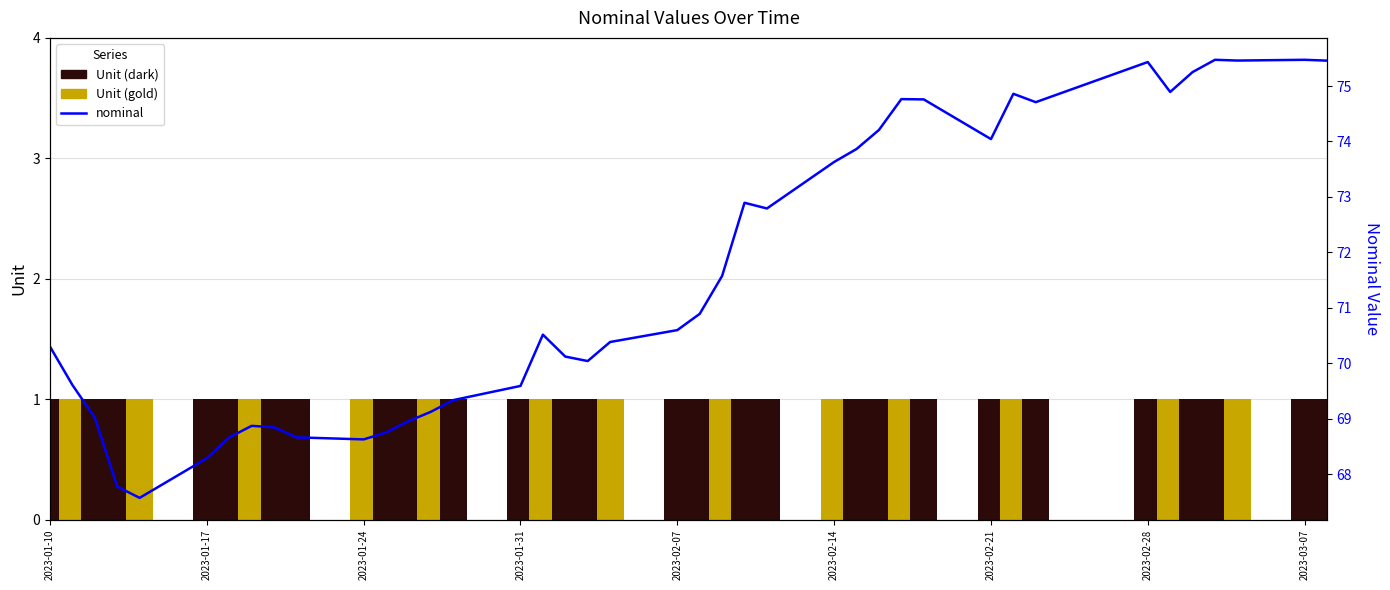

Is it true that the value at 2023-02-21 is 29.4?

False